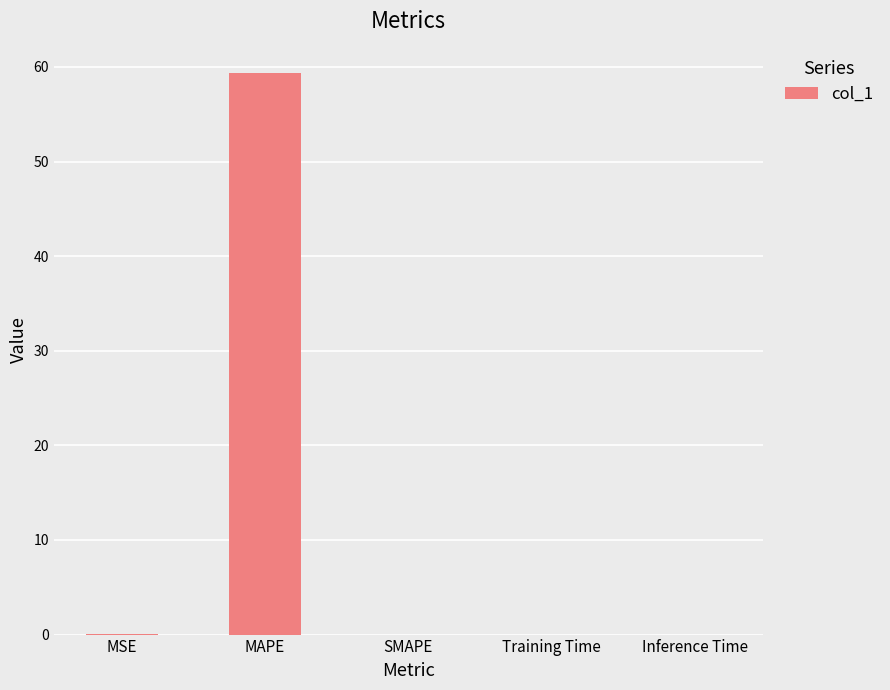

Are the bars horizontal?

No